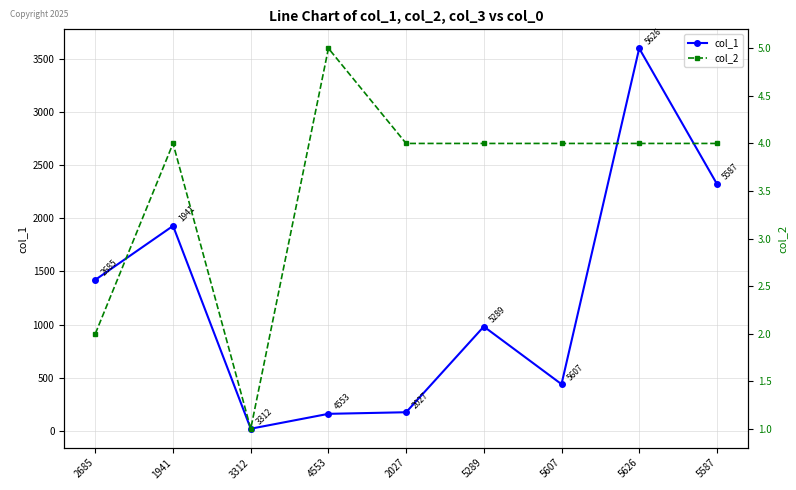

What position from the left is 2027?

5